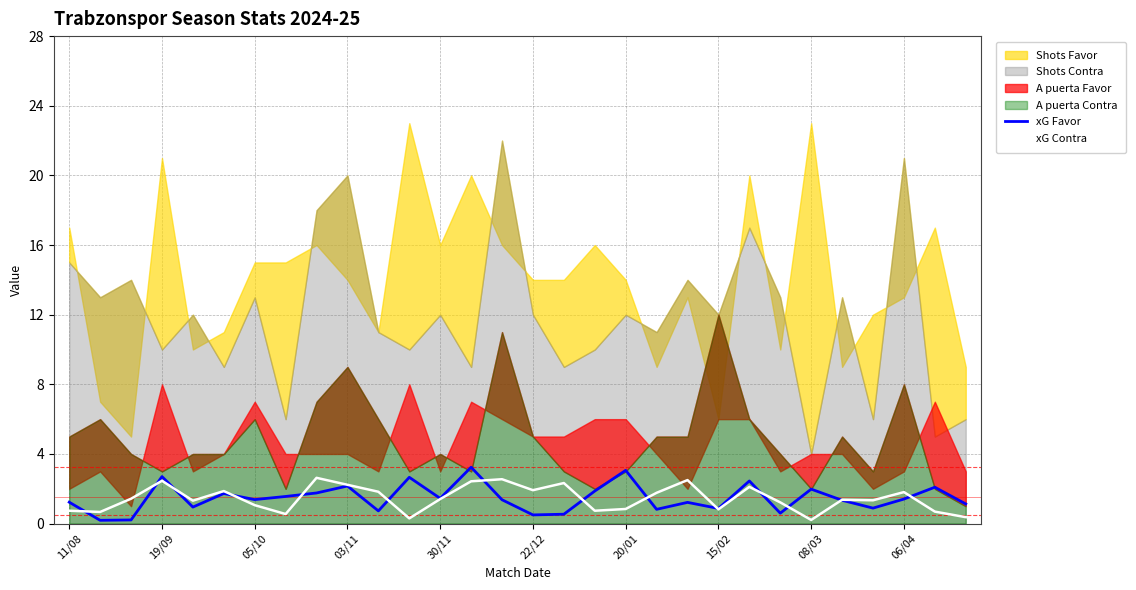

Which series ends up on top after the final intersection of xG Favor and xG Contra?

xG Favor